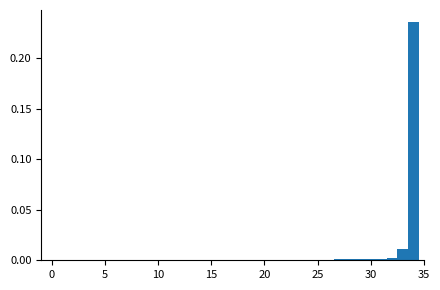

Read against the x-axis, roughly where is the centre of the tallest bar?

34.0